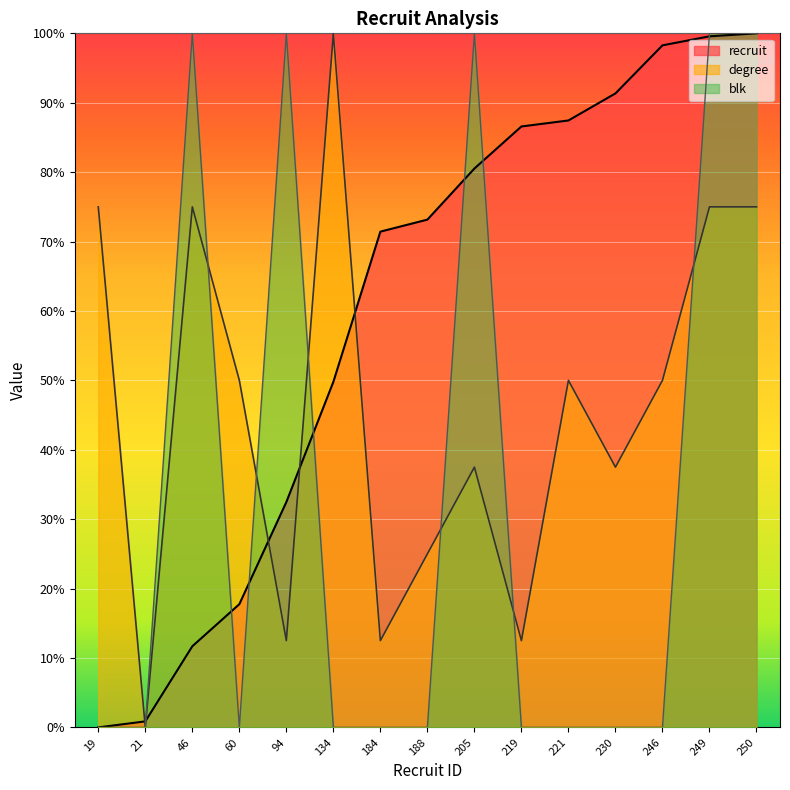

Which series has the largest total across all categories?

recruit_line